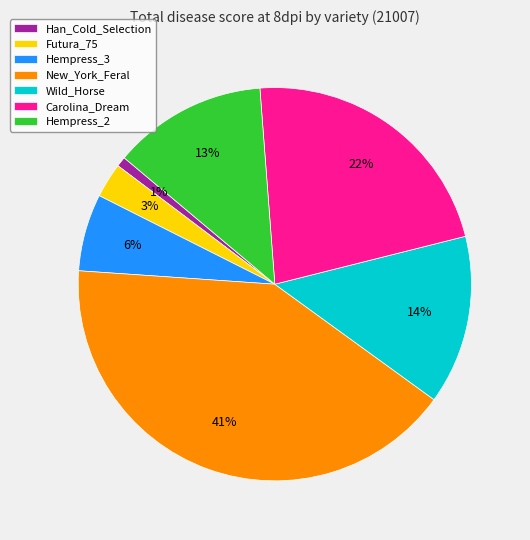

Rank the categories by value from lowest to highest.

Han_Cold_Selection, Futura_75, Hempress_3, Hempress_2, Wild_Horse, Carolina_Dream, New_York_Feral